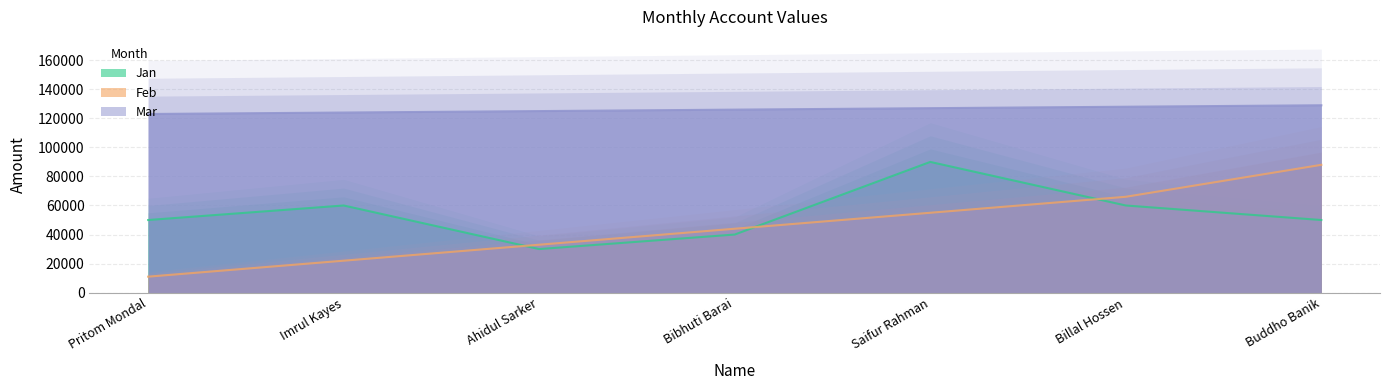

True or false: Feb and Mar cross at least once.

False